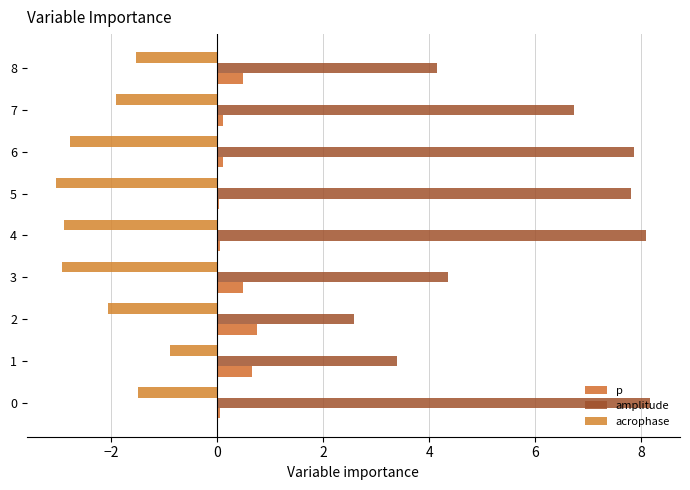

What is the greatest value displayed?

8.2